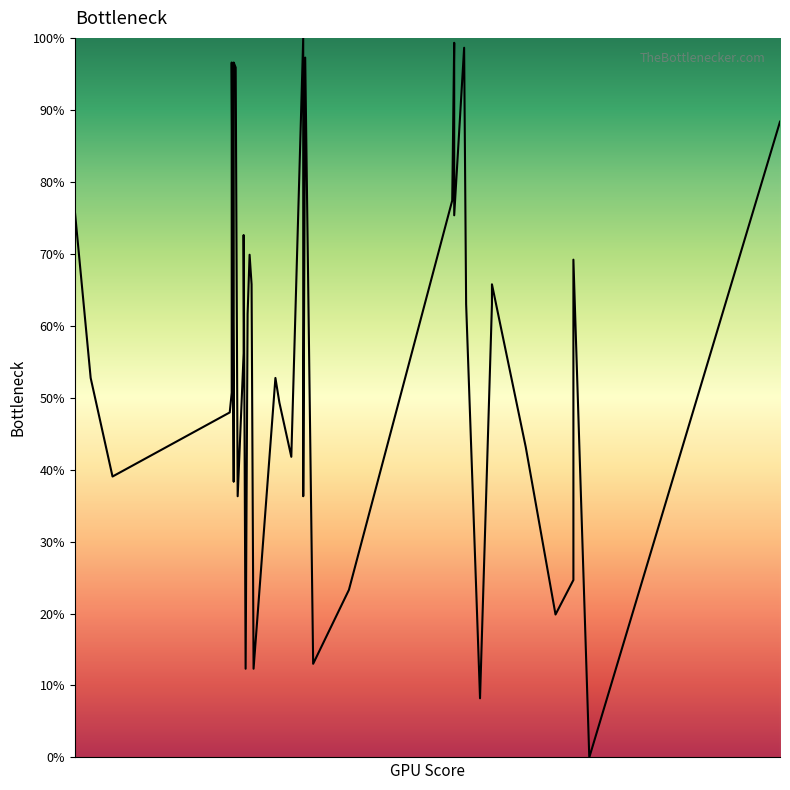

How many interior local valleys (lower than both neighbors) does the data have?

12